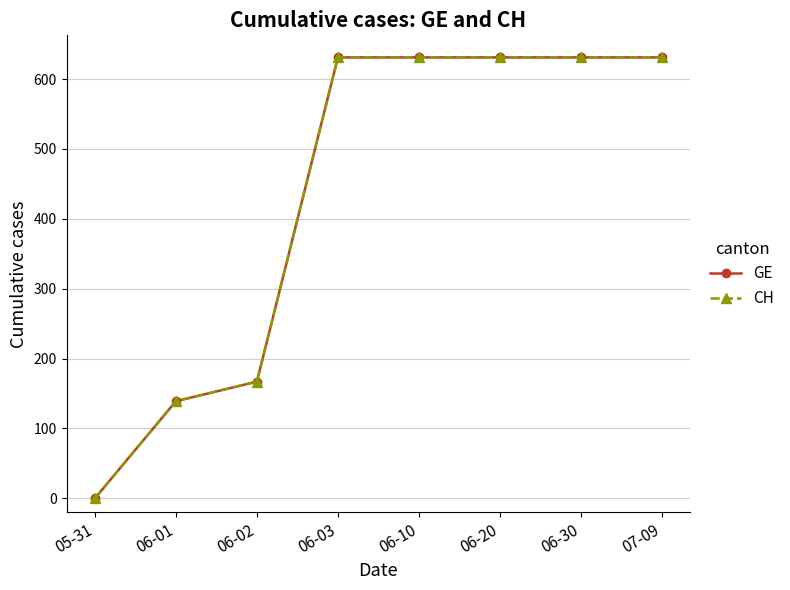

Reading left to right, what are all the values shown in this chart?

GE: 05-31=0	06-01=139	06-02=167	06-03=631	06-10=631	06-20=631	06-30=631	07-09=631
CH: 05-31=0	06-01=139	06-02=167	06-03=631	06-10=631	06-20=631	06-30=631	07-09=631